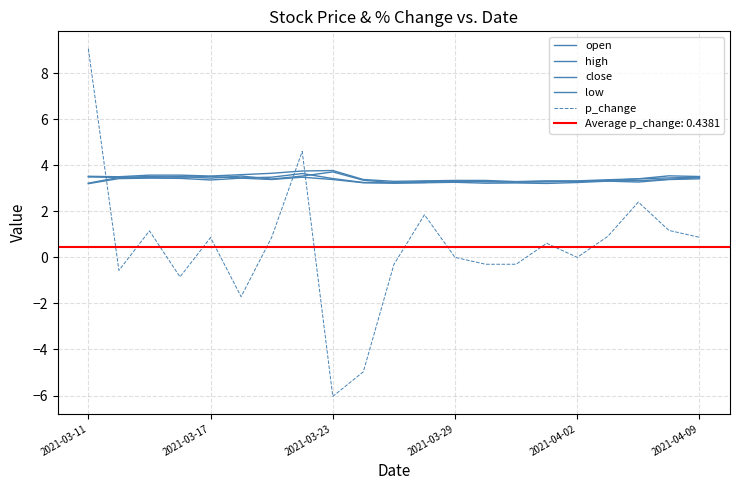

The value of p_change at 15 is 0.6. True or false?

True